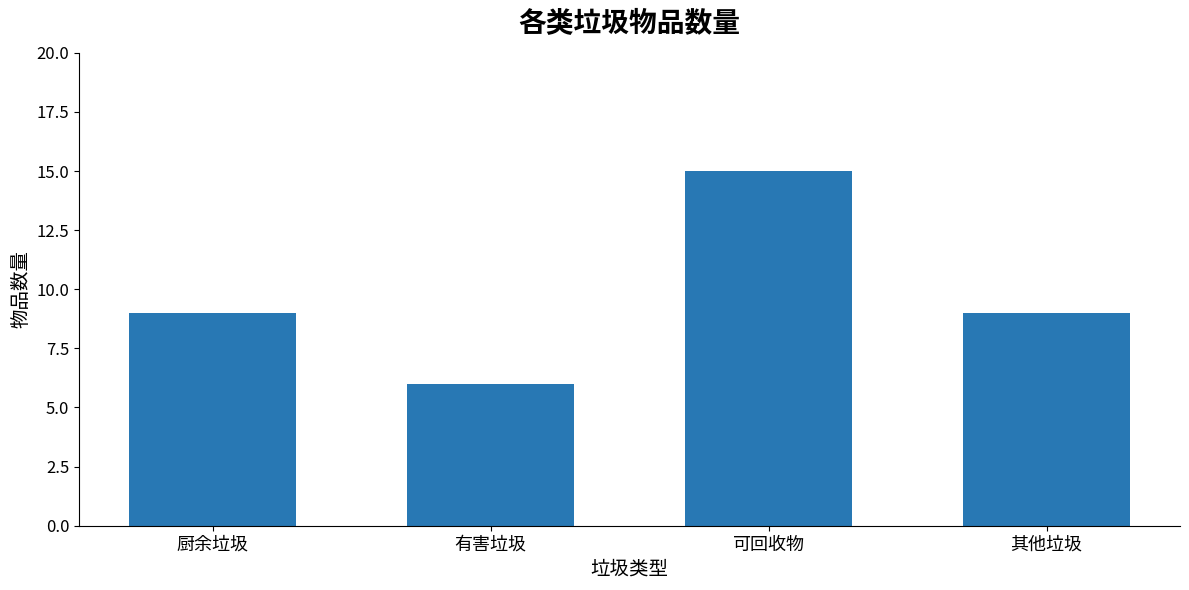

What is the value of the 2nd bar from the left?

6